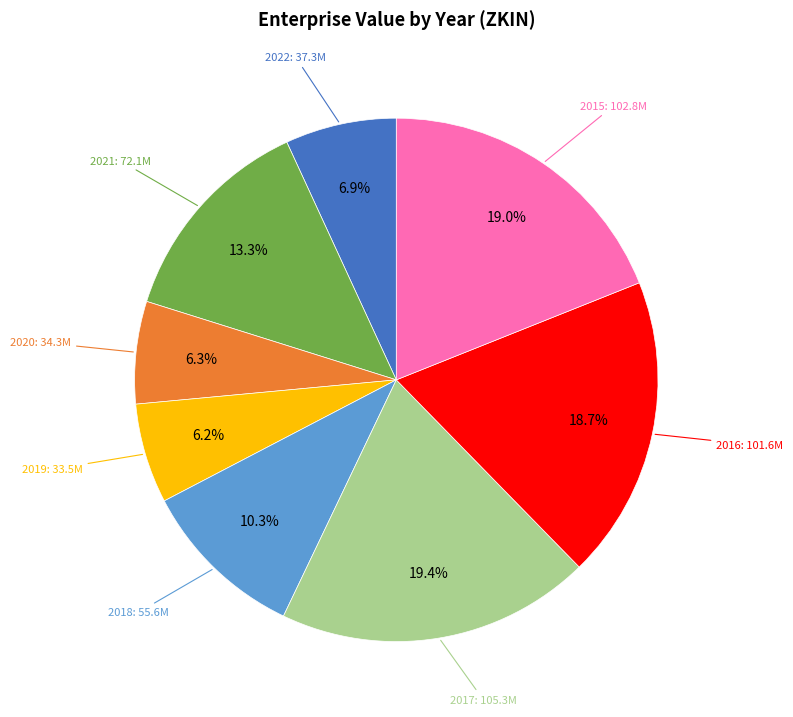

Does any single category account for the majority?

No